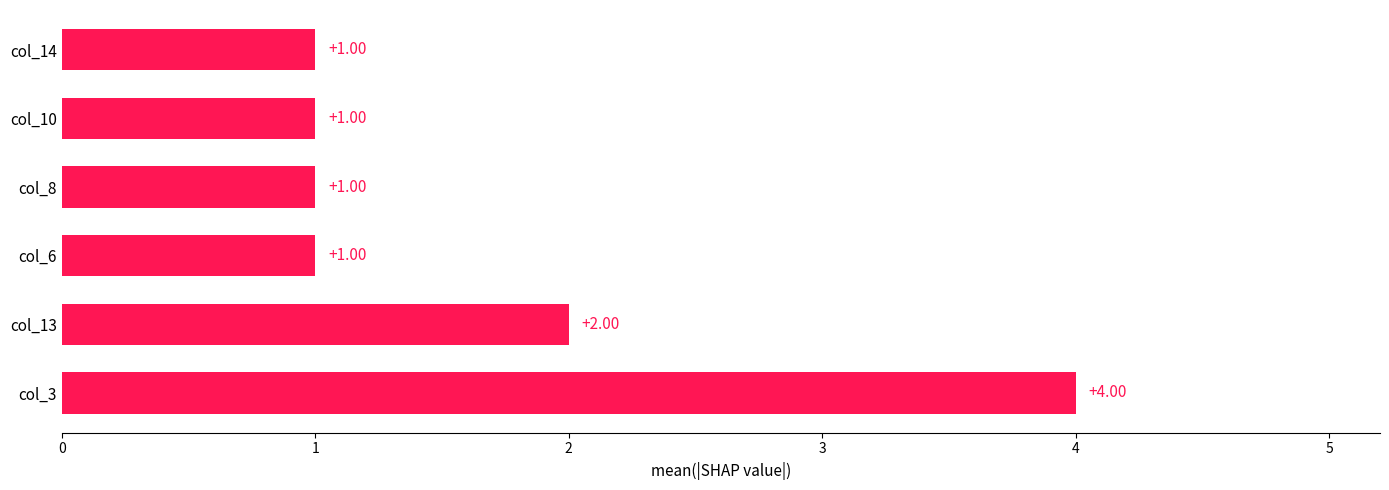

Does the chart contain any negative values?

No